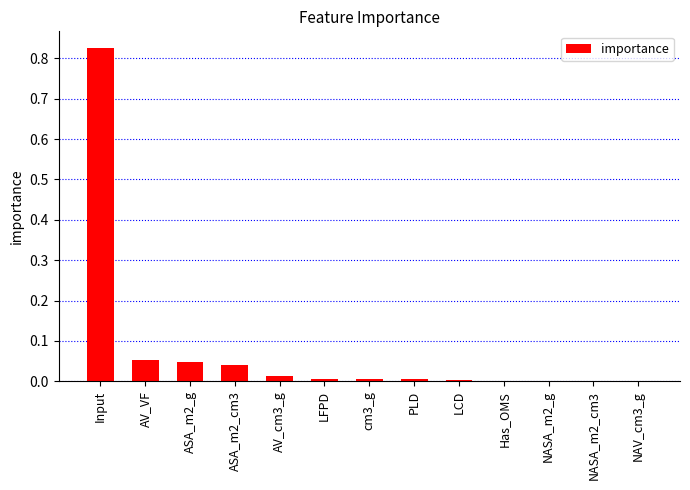

Between AV_cm3_g and NASA_m2_cm3, which is larger?

AV_cm3_g